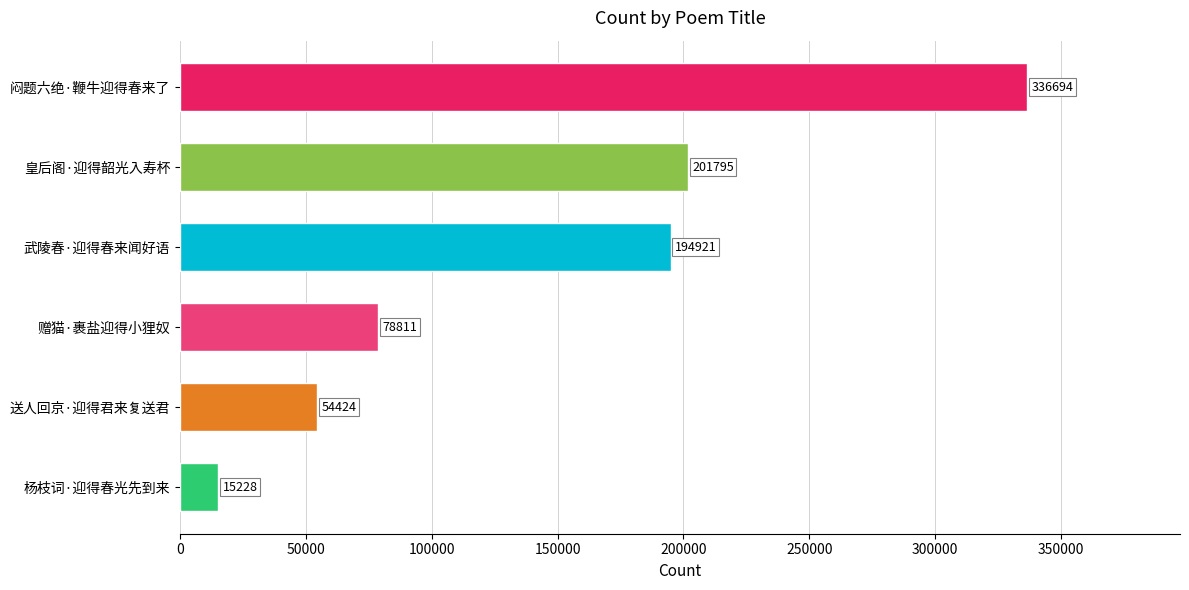

How many bars are there in total?

6